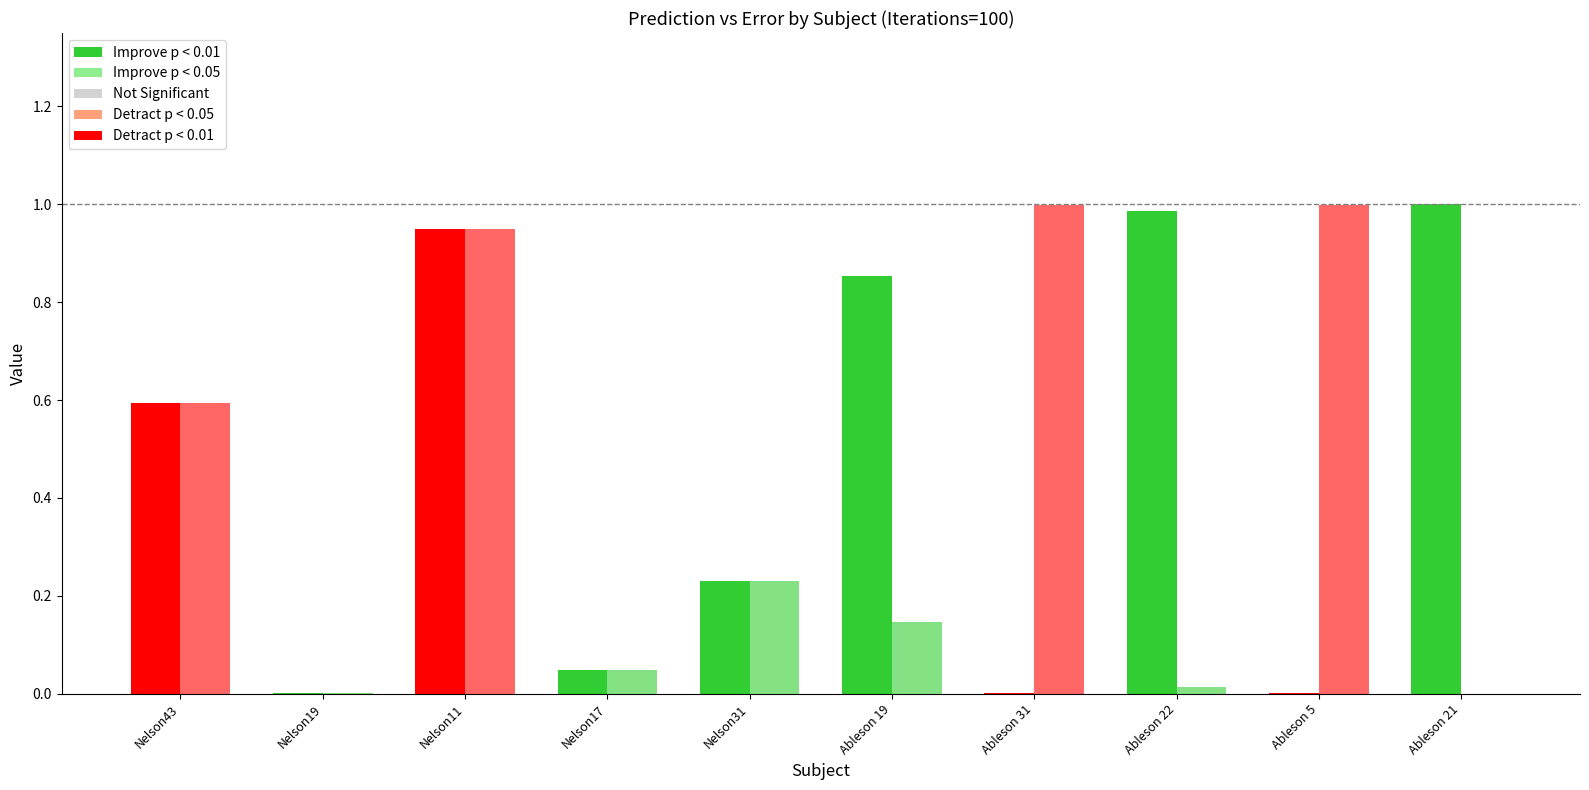

At which label does Error reach its minimum?

Ableson 21